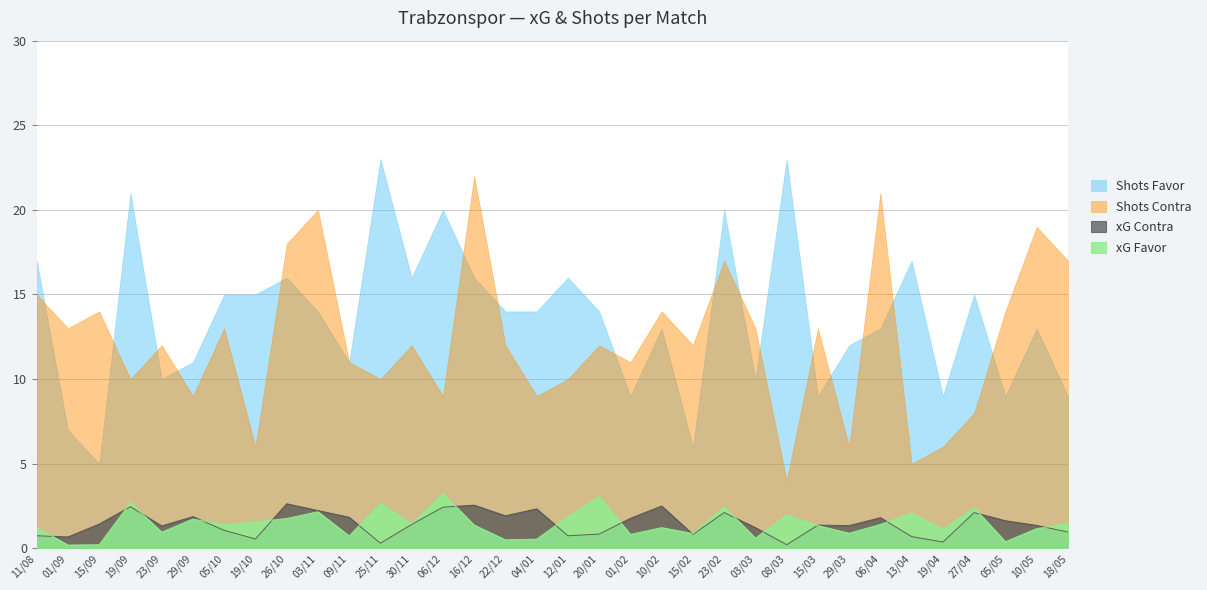

What position from the right is 06/04?

7